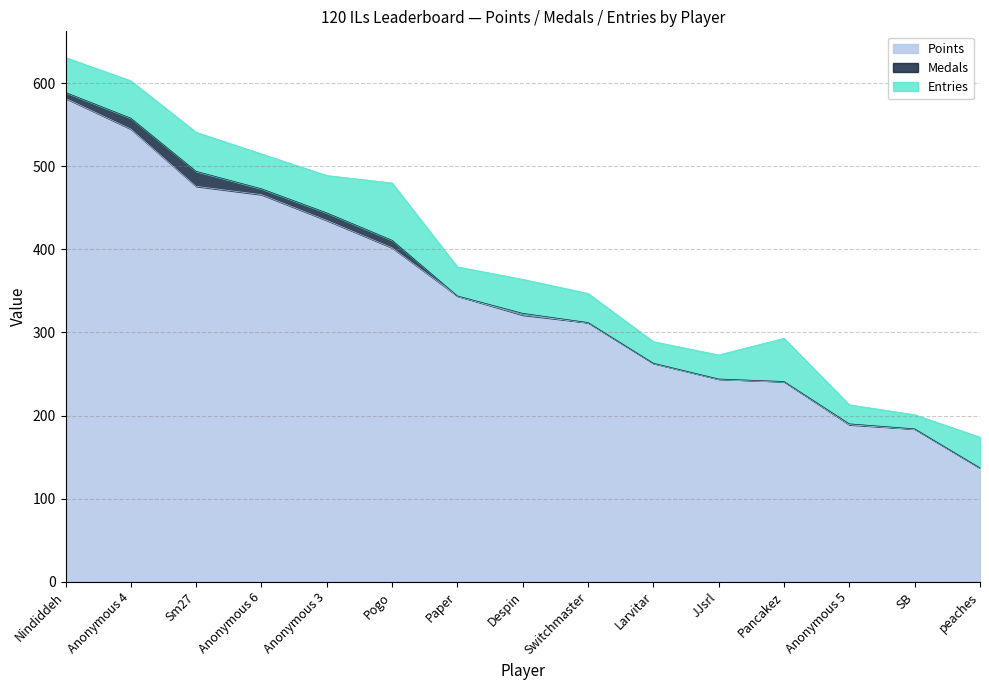

Which series has the largest range (max minus min)?

Points